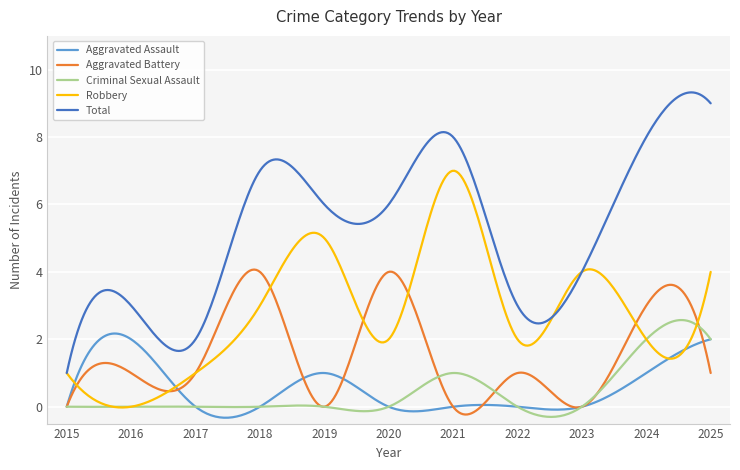

True or false: Aggravated Assault has more than 1 interior local peaks.

True